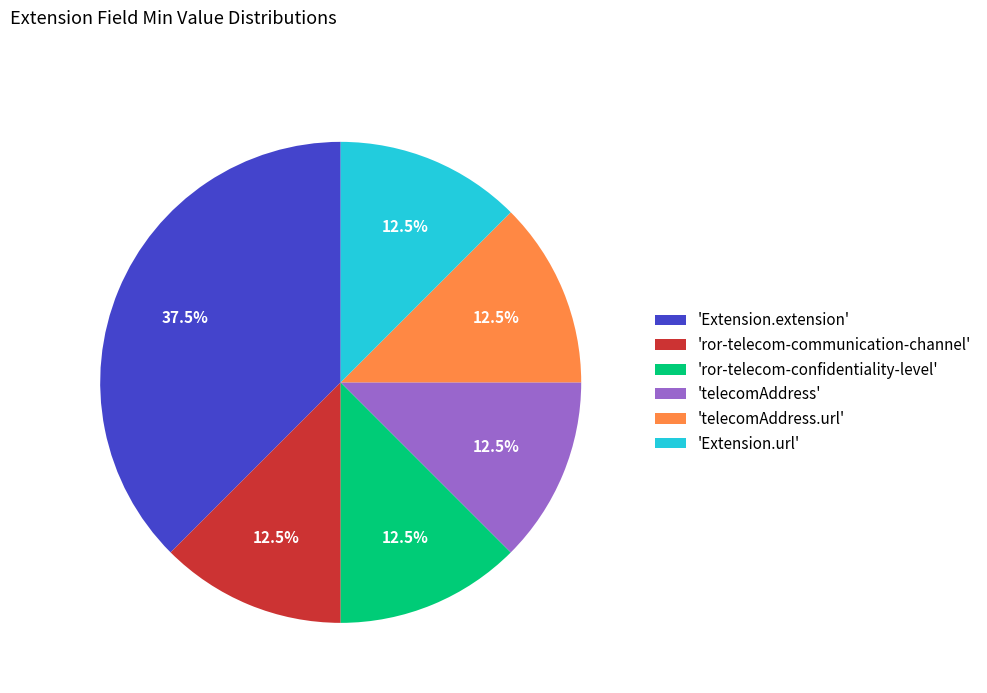

Is there any slice that represents more than half of the pie?

No